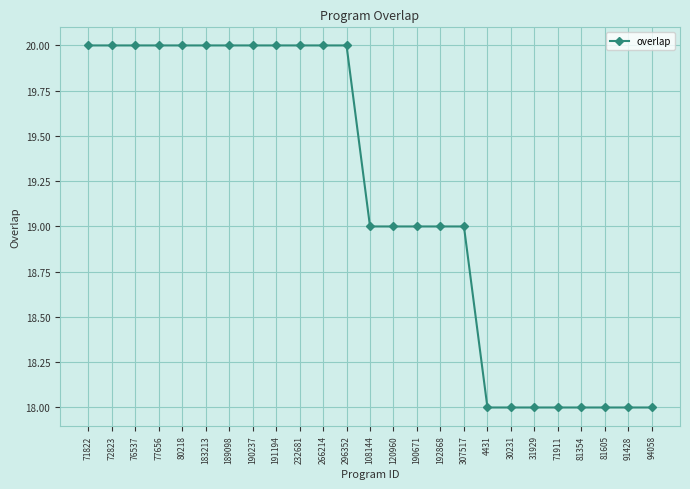

Is it true that the value at 31929 is 18?

True